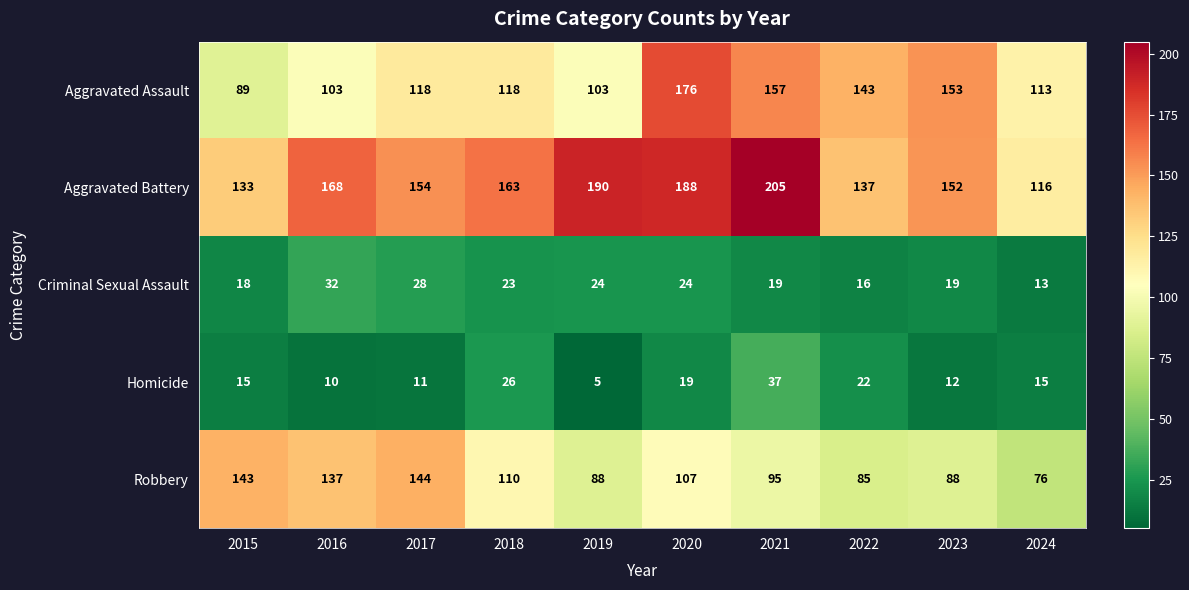

Which series has the largest total across all categories?

Aggravated Battery